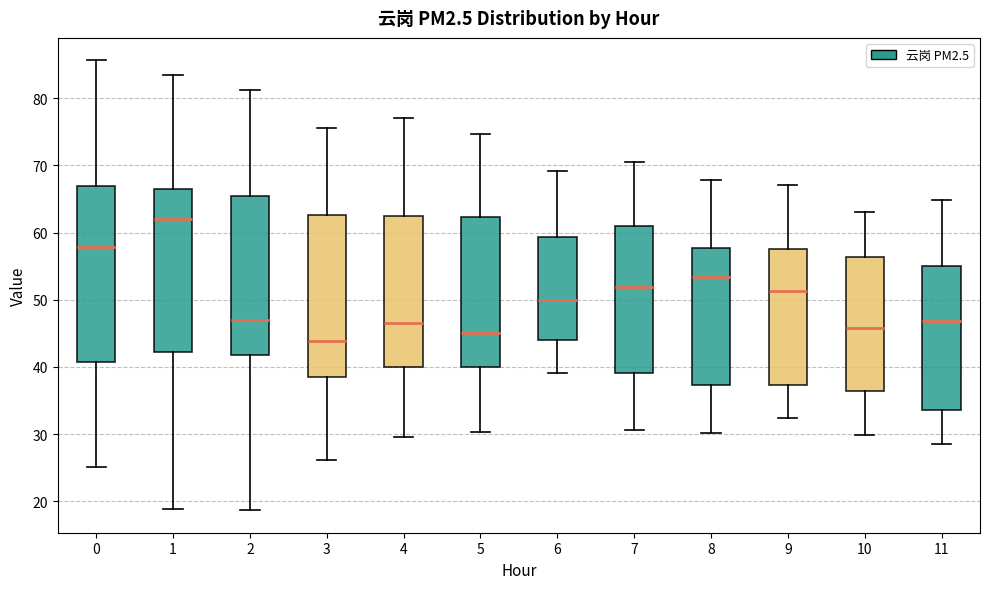

Reading left to right, transcribe this box plot: for each box, give where its median line is, the range the box spans, and where its two whiskers end, as read against the y-axis. The values are not printed on the chart, so give them approximately, as read against the axis.

0: median 58, box 41 to 67, whiskers 25 to 86
1: median 62, box 42 to 66, whiskers 19 to 83
2: median 47, box 42 to 65, whiskers 19 to 81
3: median 44, box 38 to 63, whiskers 26 to 76
4: median 46, box 40 to 62, whiskers 30 to 77
5: median 45, box 40 to 62, whiskers 30 to 75
6: median 50, box 44 to 59, whiskers 39 to 69
7: median 52, box 39 to 61, whiskers 31 to 71
8: median 53, box 37 to 58, whiskers 30 to 68
9: median 51, box 37 to 58, whiskers 32 to 67
10: median 46, box 36 to 56, whiskers 30 to 63
11: median 47, box 34 to 55, whiskers 29 to 65